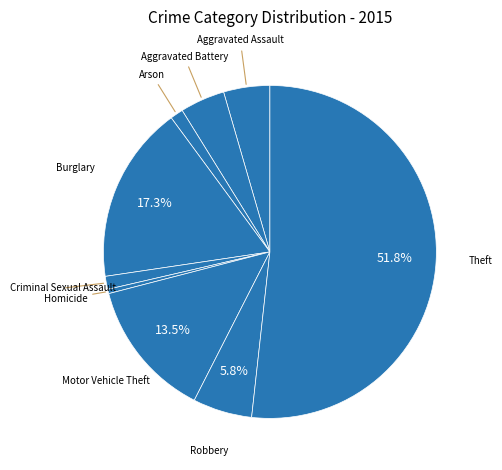

How many segments does this pie chart have?

9